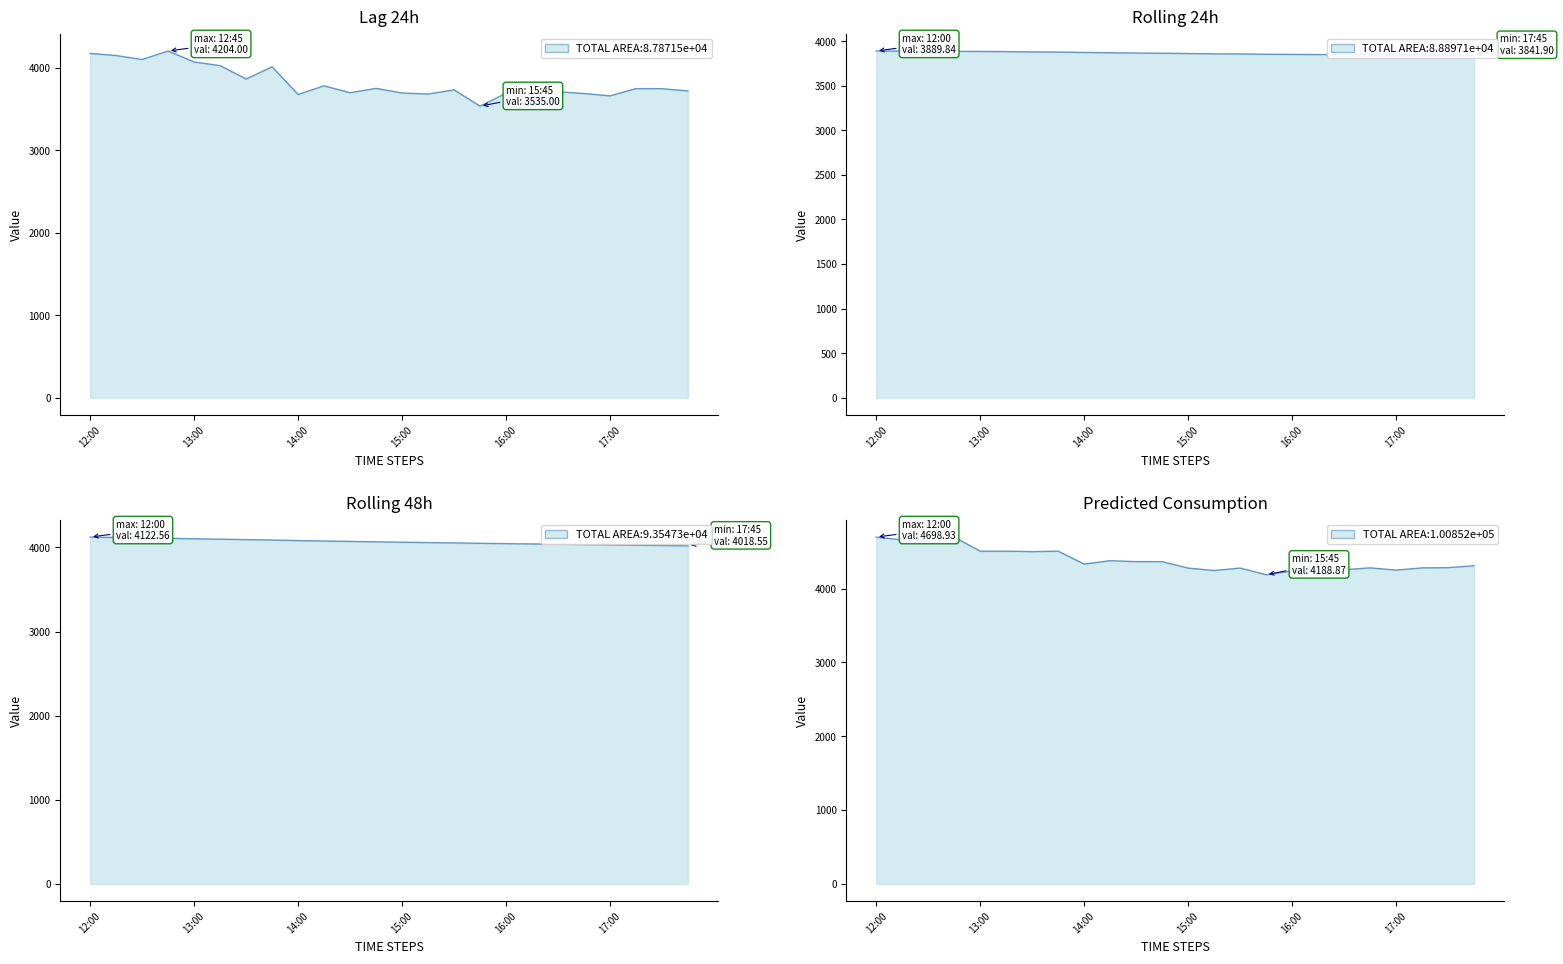

What is the difference between the second highest and minimum values in the rolling_24h series?

47.7